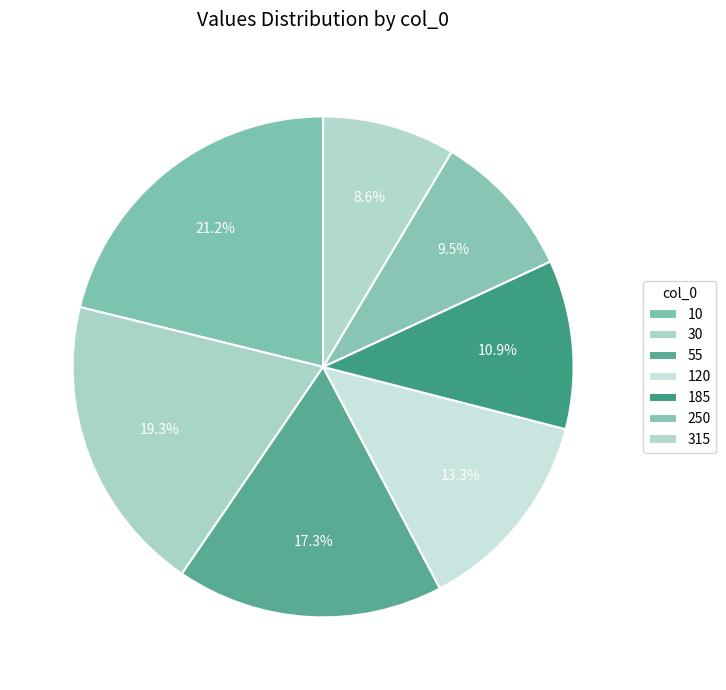

Rank the categories by value from lowest to highest.

315, 250, 185, 120, 55, 30, 10